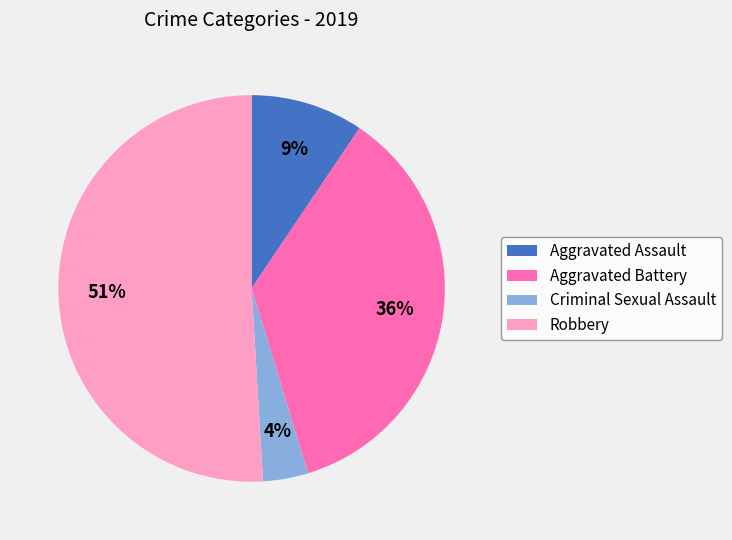

What percentage is the Criminal Sexual Assault slice, to the nearest percent?

4%